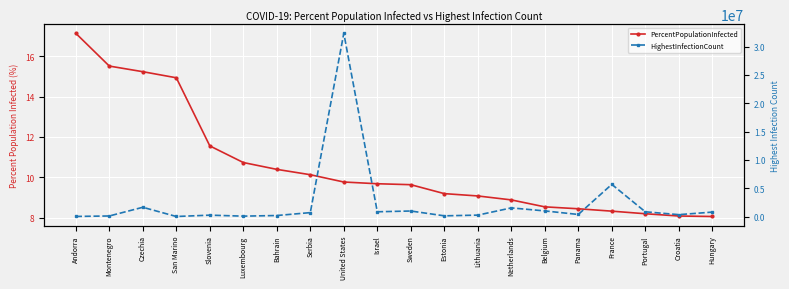

What is the difference between the second highest and minimum values in the PercentPopulationInfected series?

7.4